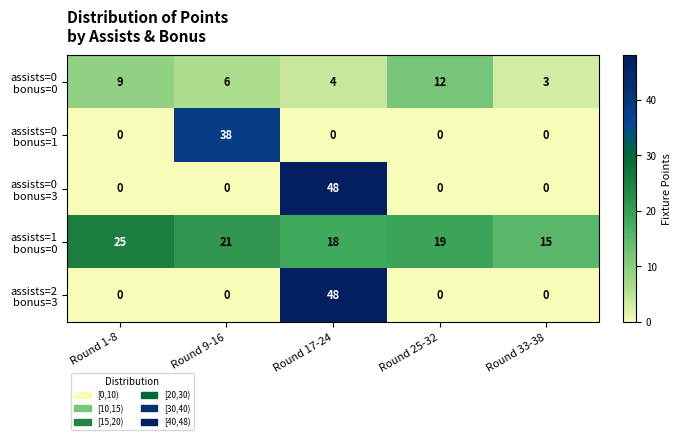

What is the greatest value displayed?

48